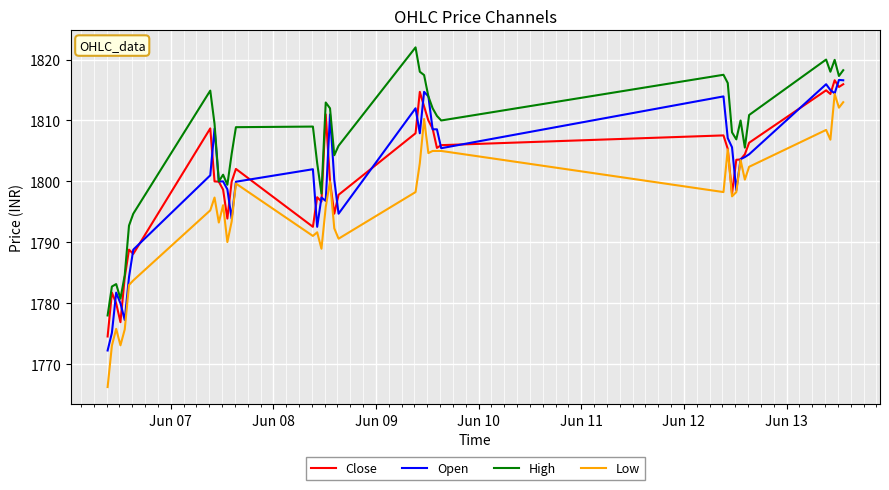

Which series has the largest total across all categories?

High